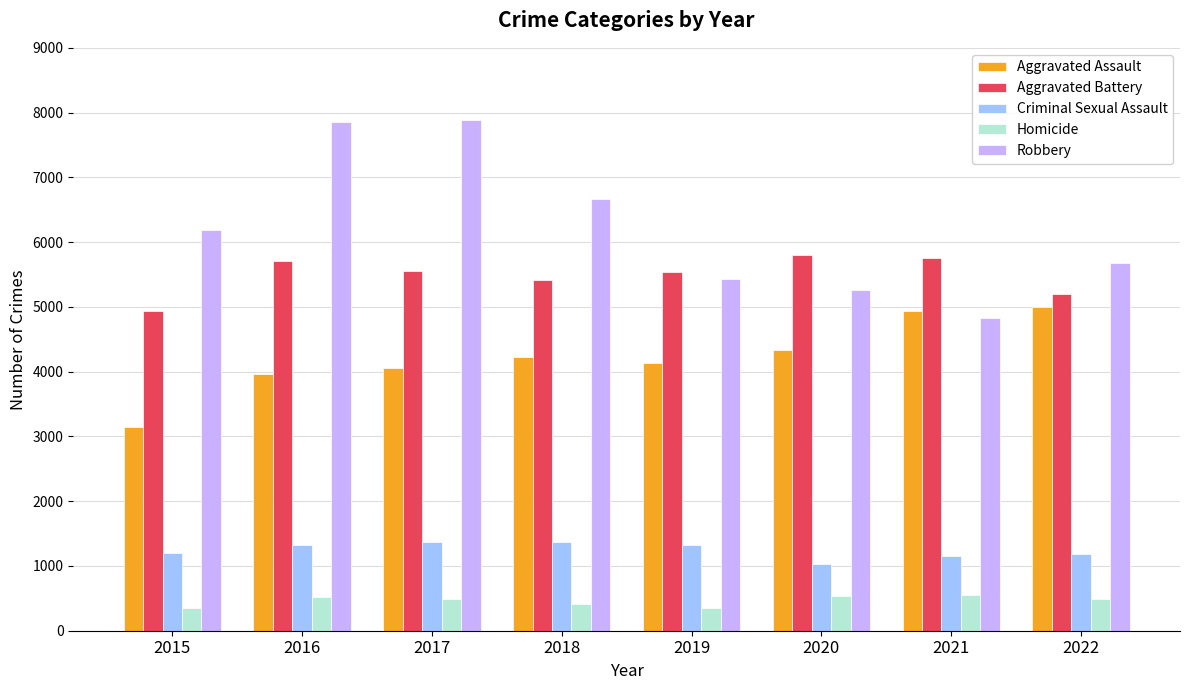

What is the total value across all series at 2018?

18087